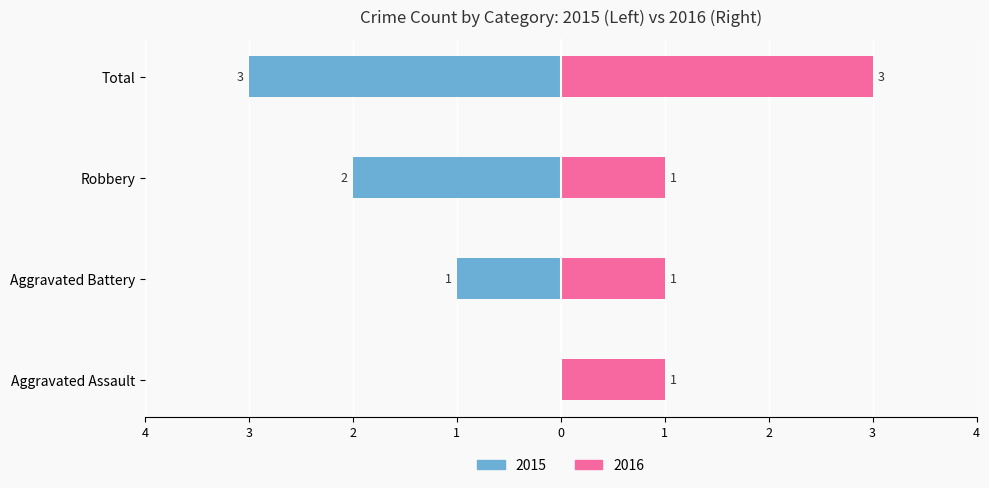

True or false: Male has a value of 1 at Aggravated Assault.

False